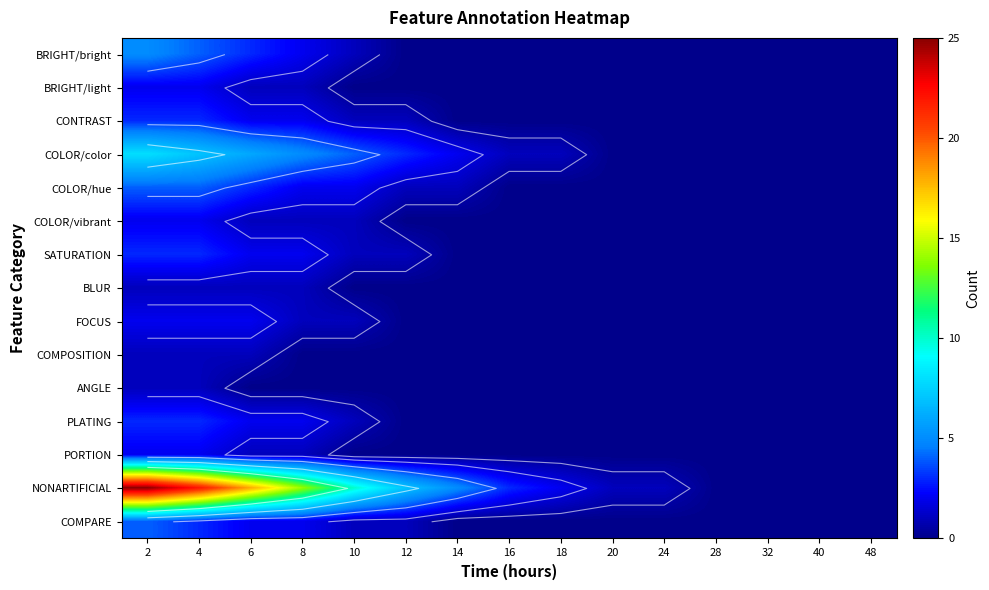

Between 4 and 16, which series saw the biggest shift?

NONARTIFICIAL